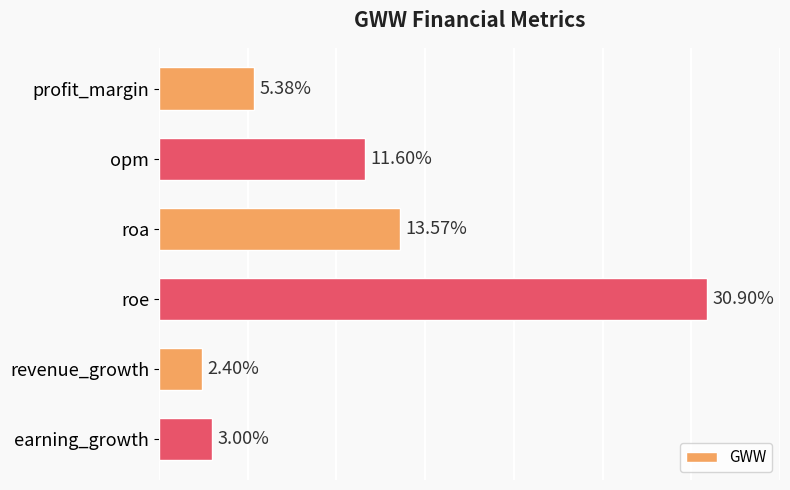

What is the label of the 2nd bar from the top?

opm